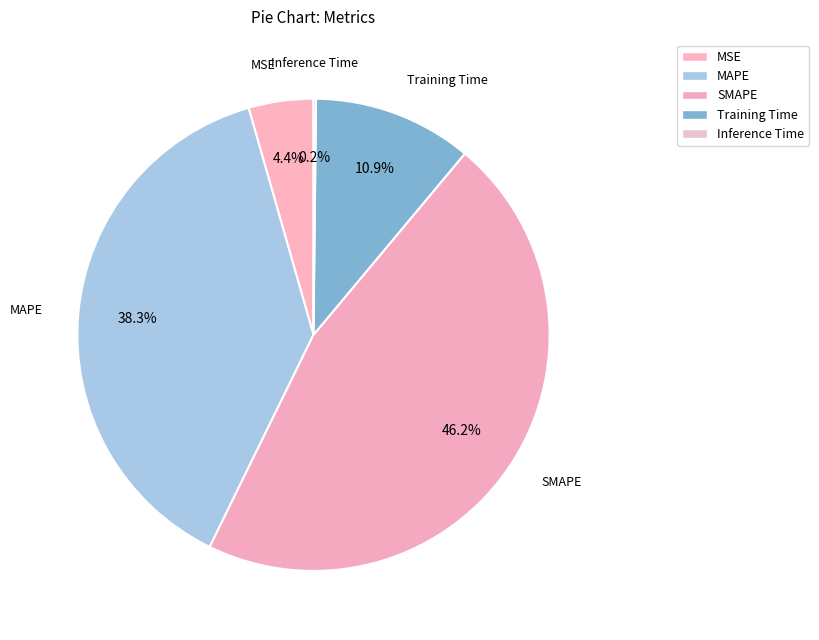

True or false: MSE accounts for 4% of the total.

True